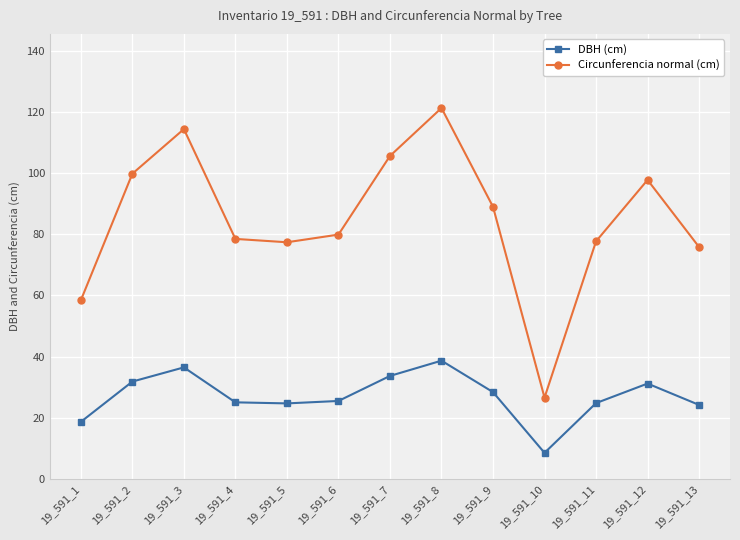

True or false: Circunferencia normal (cm) and DBH (cm) cross at least once.

False